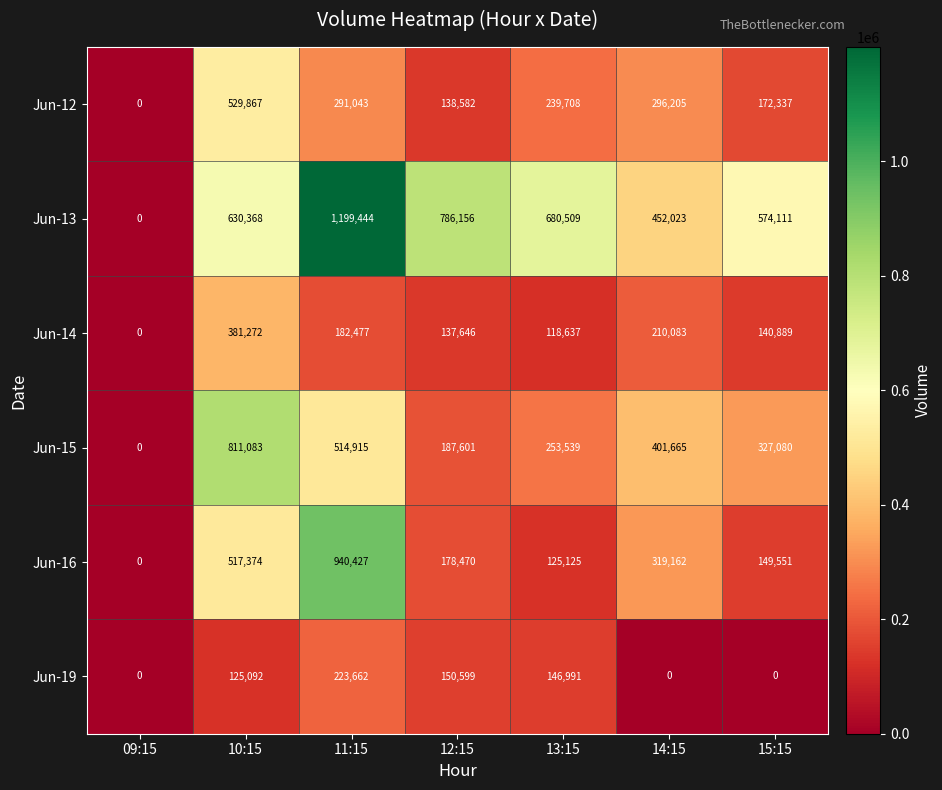

What is the sum of the Jun-15 values at 09:15 and 10:15?

811083